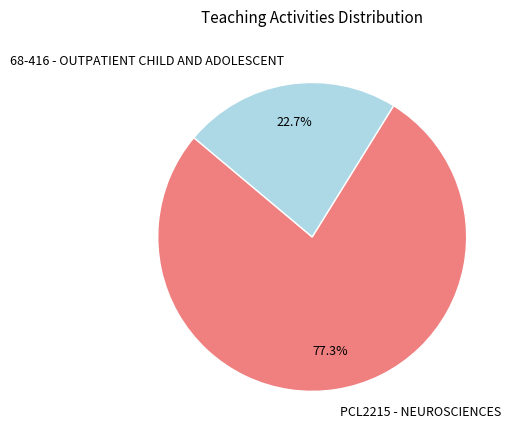

Which category has the smallest portion of the pie?

68-416 - OUTPATIENT CHILD AND ADOLESCENT